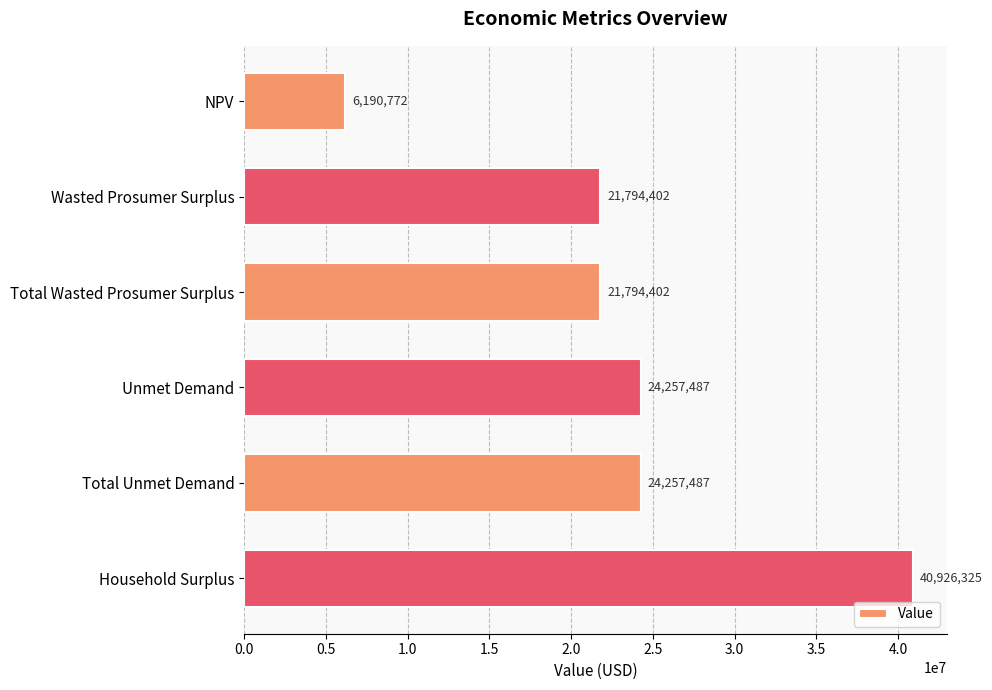

How many data points are above 24257487?

3